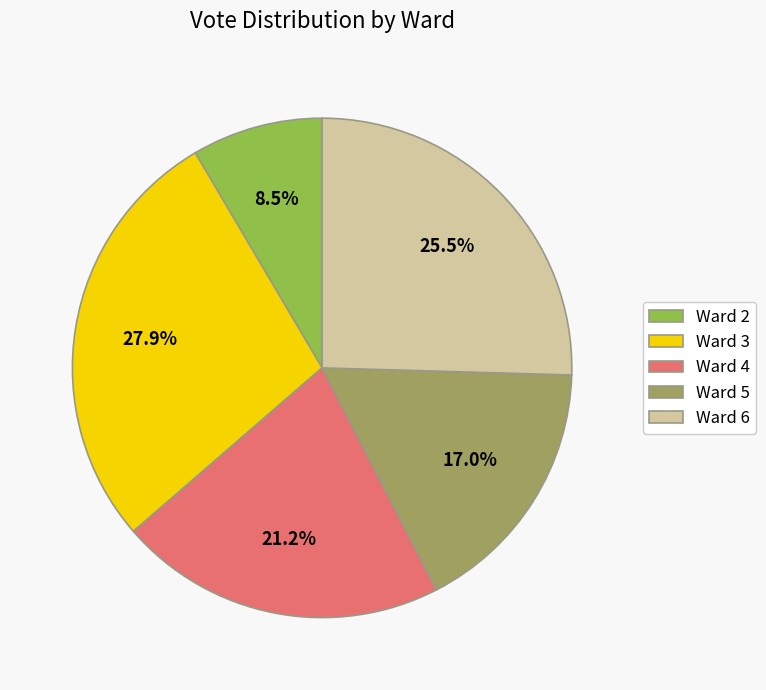

Which category has the biggest portion of the pie?

Ward 3